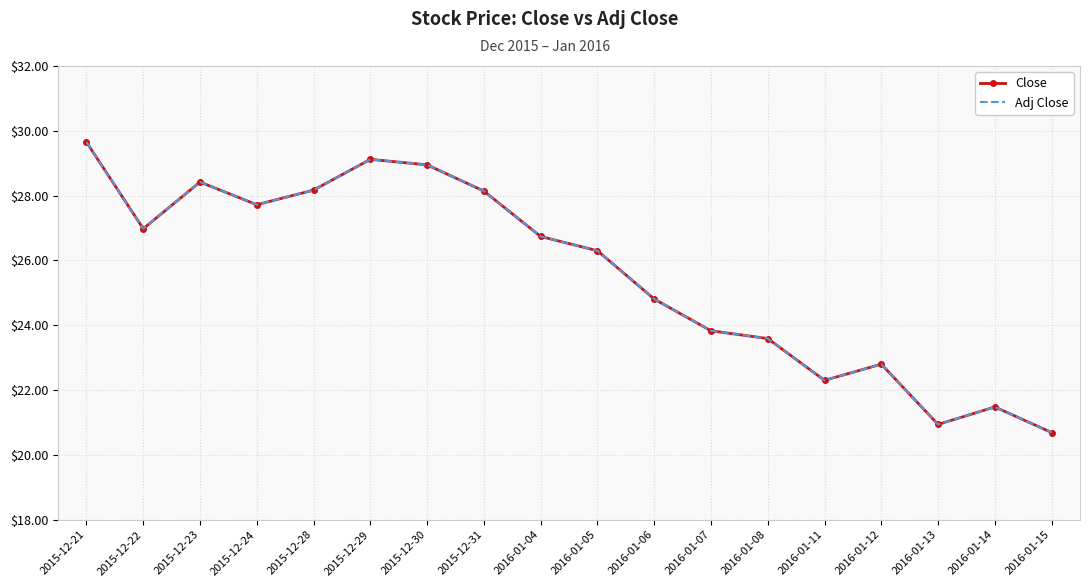

Where is the first local maximum for Adj Close?

2015-12-23